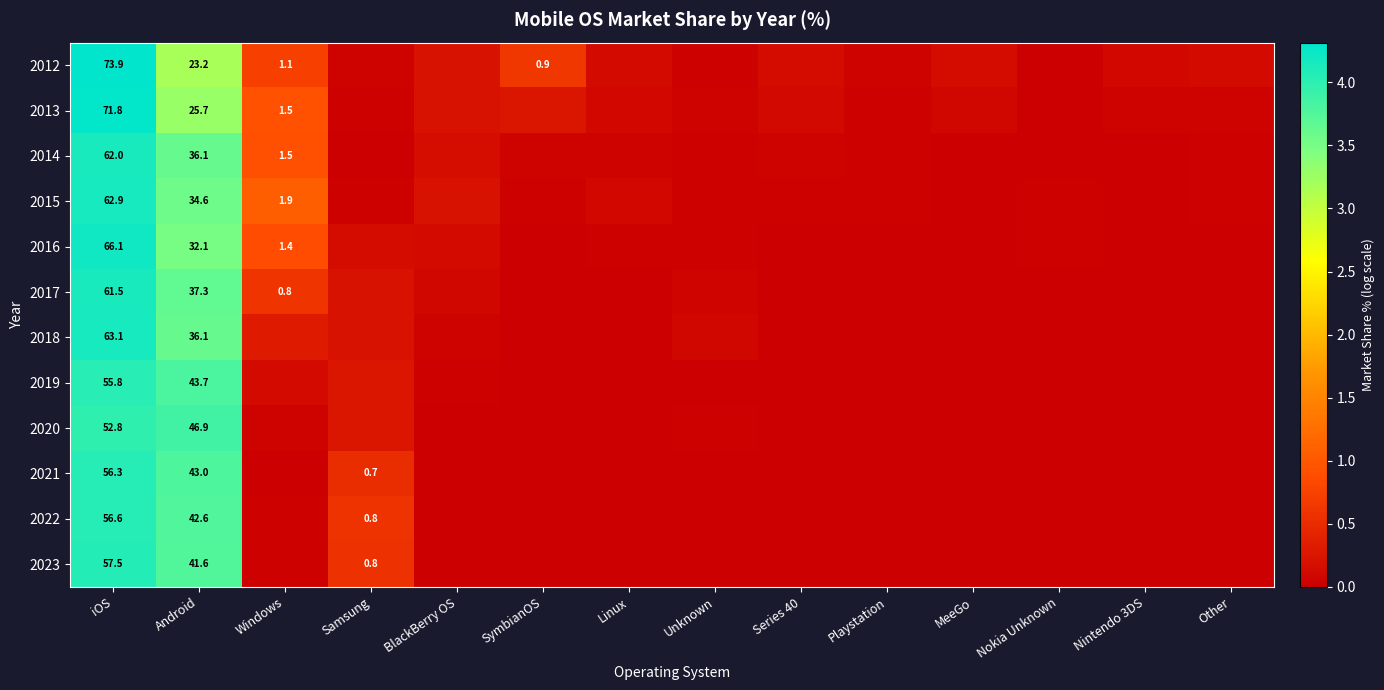

At which category does the chart reach its minimum across all series?

Nokia Unknown